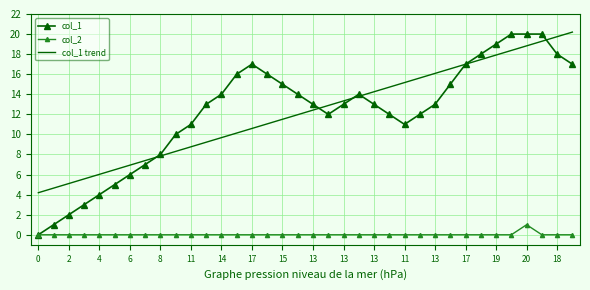

Rank the series by their maximum value, from highest to lowest.

col_1 trend, col_1, col_2